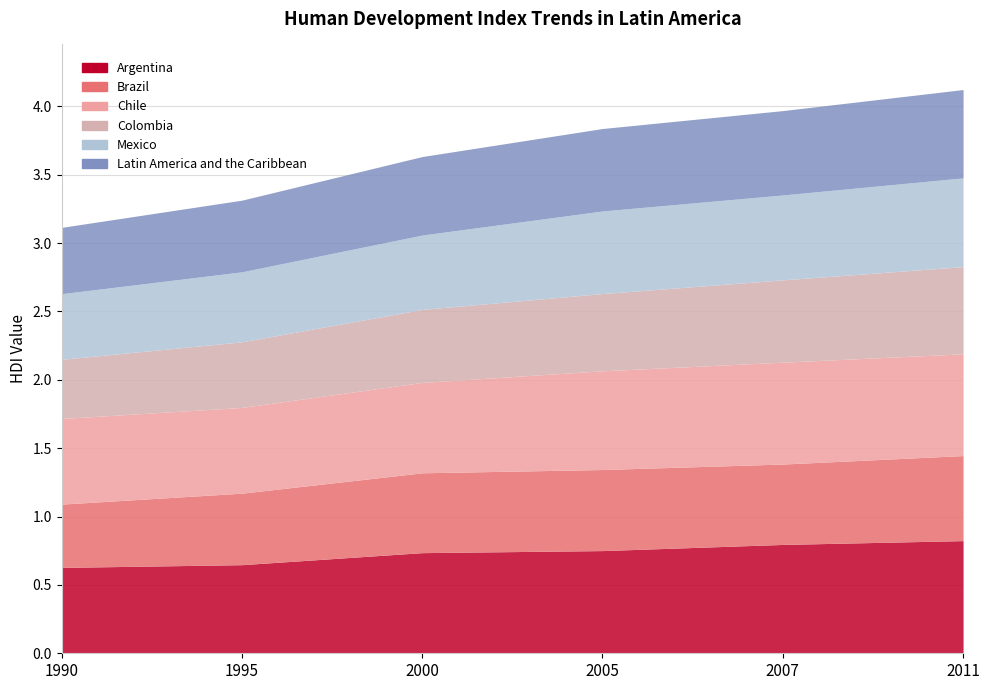

True or false: Colombia and Mexico cross at least once.

False